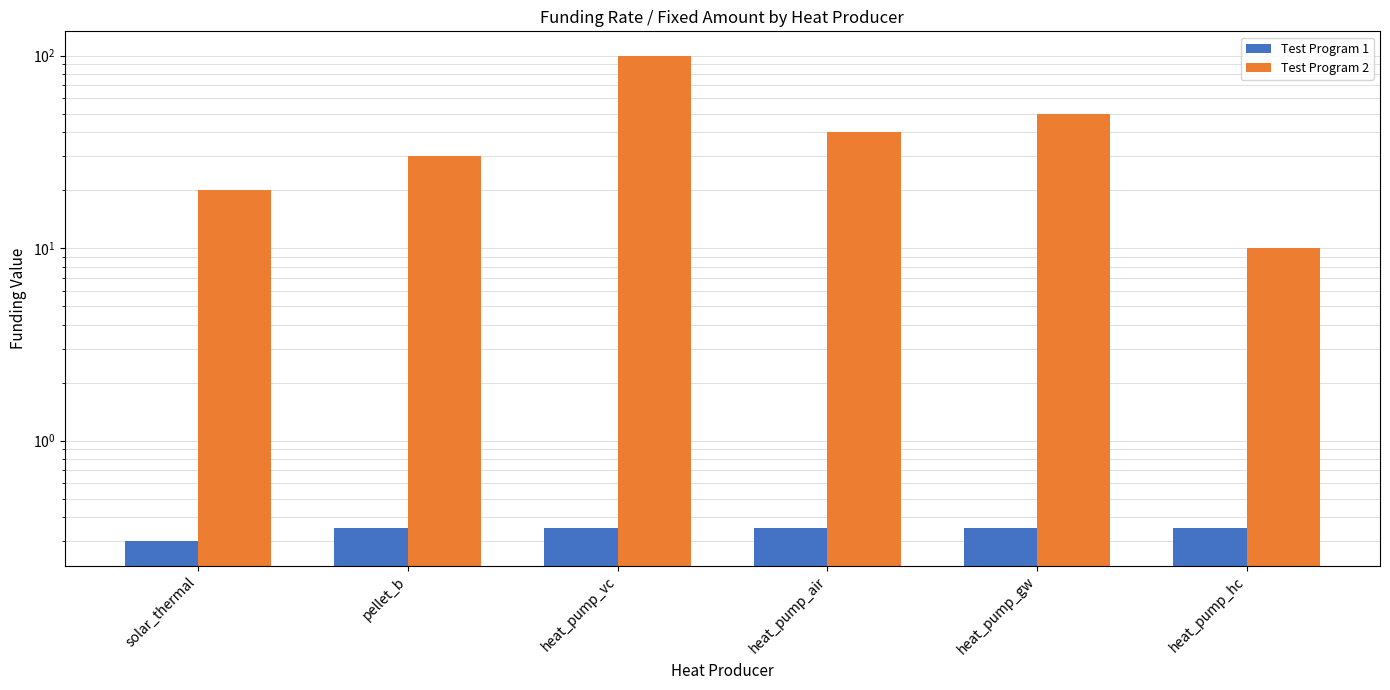

At how many categories does at least one series exceed 3?

6